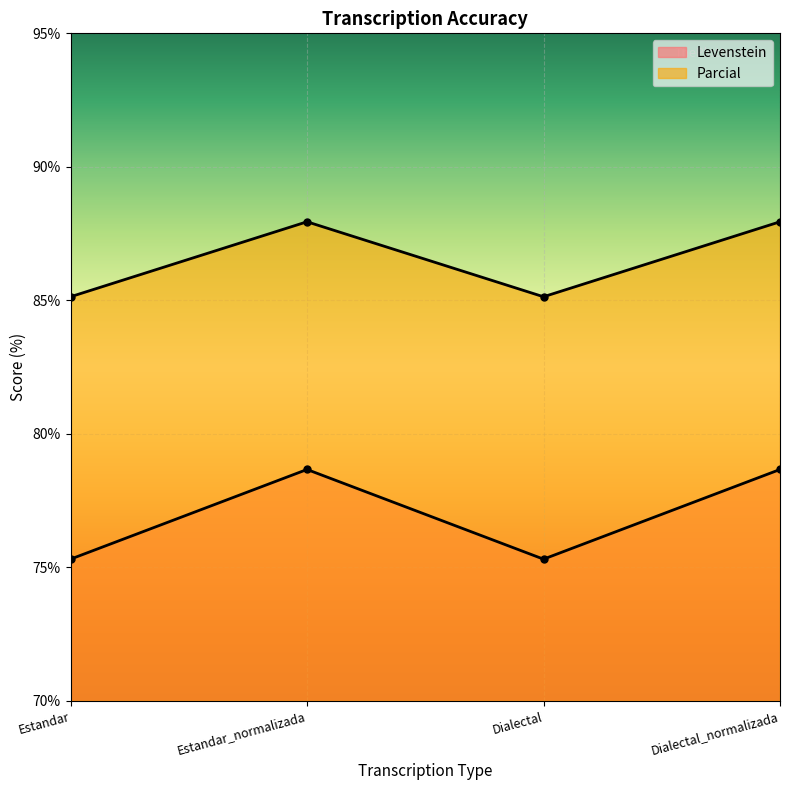

Is it true that Parcial equals 75.3 at Estandar?

True